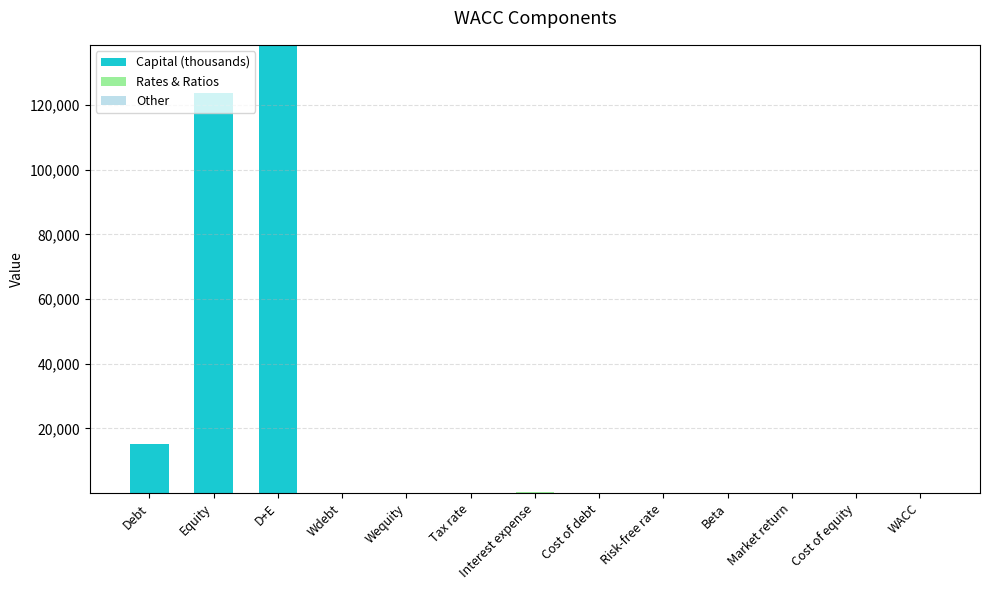

Read the Capital (thousands) value at Debt.

15043.9